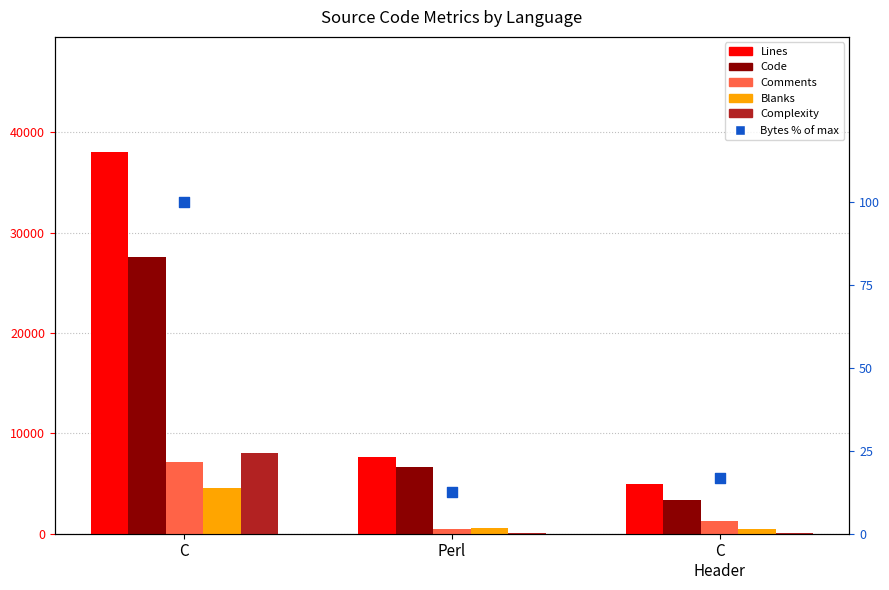

At which category is the sum across all series the highest?

C